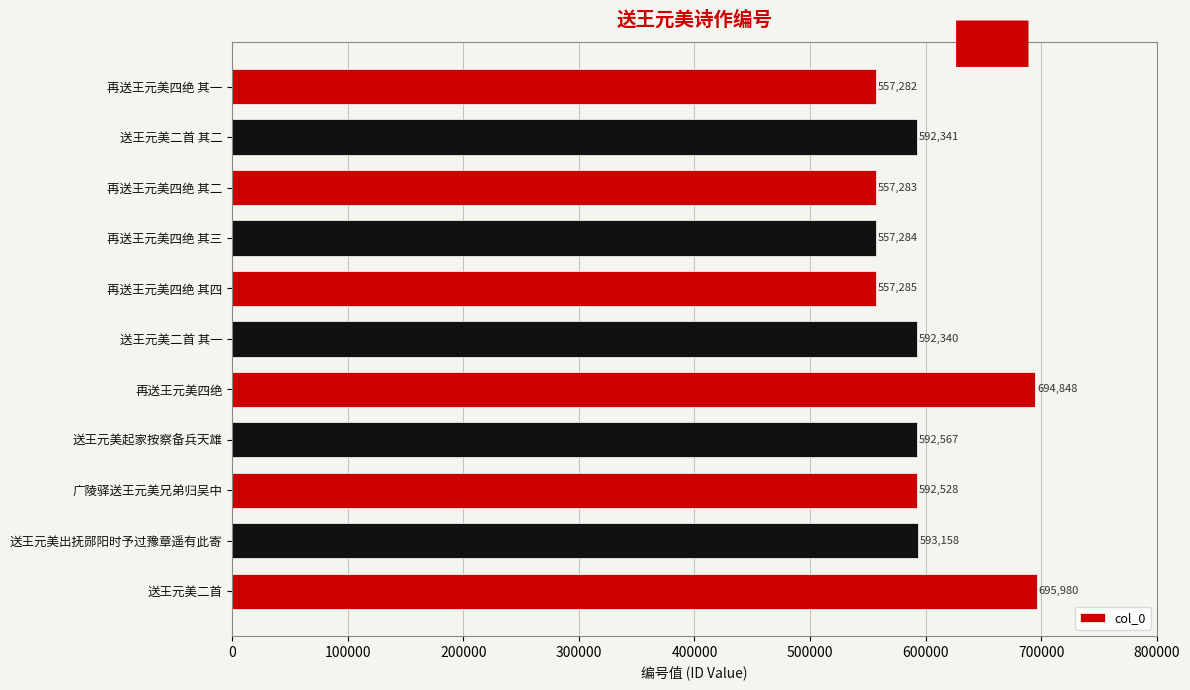

What is the sum of all values?

6582896